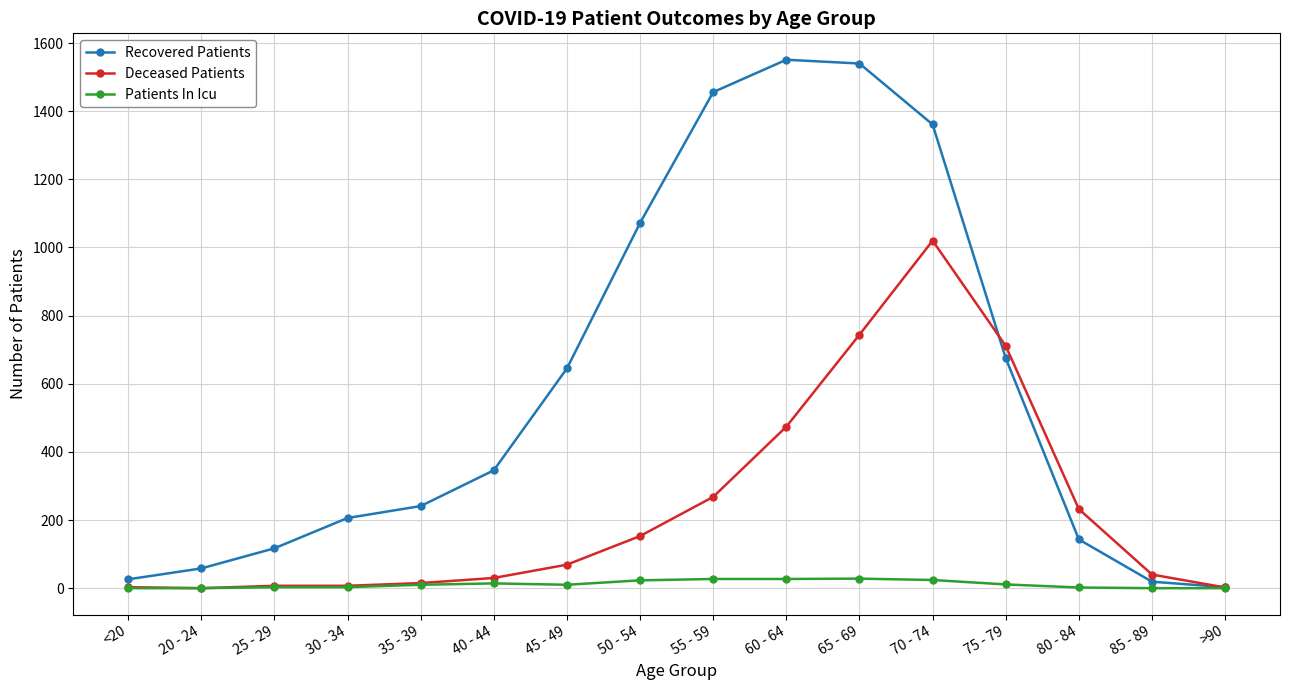

True or false: Patients In Icu has more than 0 interior local peaks.

True